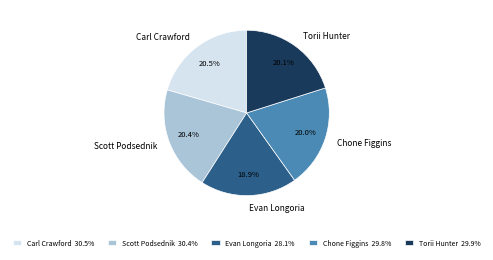

Is there a majority slice in this chart?

No